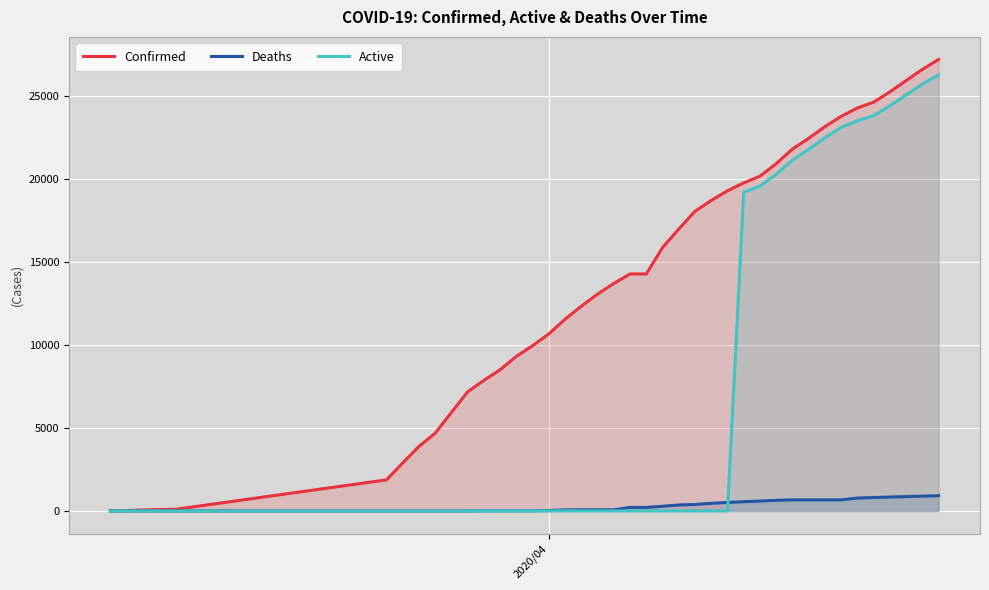

What is the maximum value for Deaths?

920